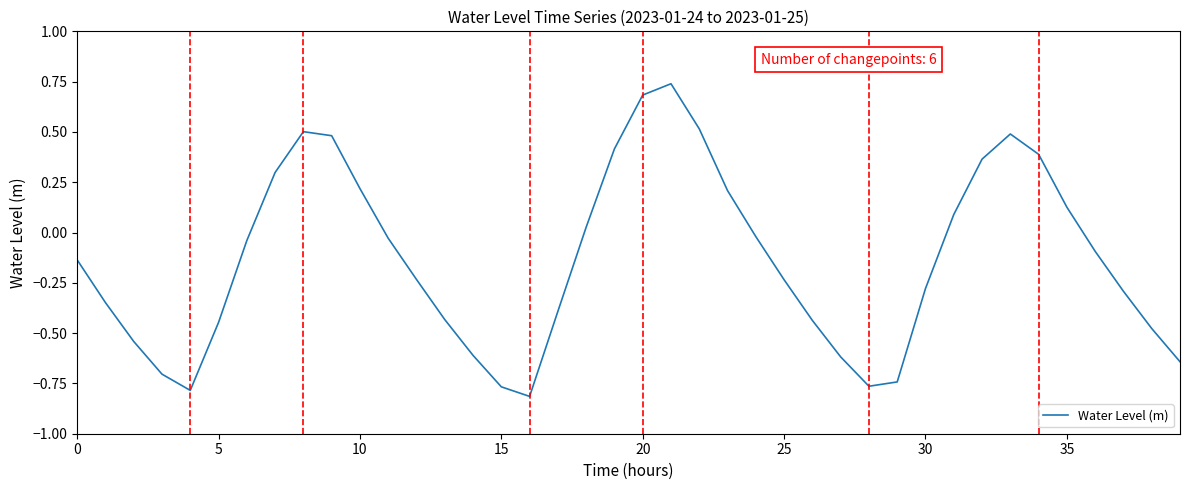

What is the difference between the maximum and minimum values?

1.6